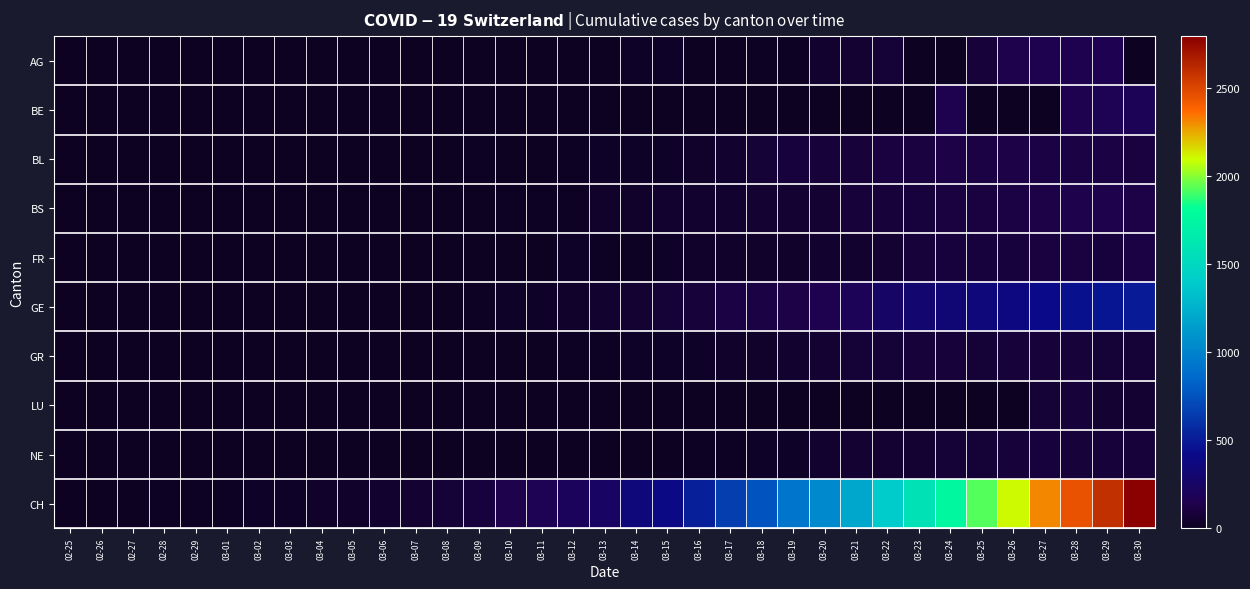

Reading left to right, extract all data points from this chart.

AG: 02-25=0	02-26=0	02-27=0	02-28=0	02-29=0	03-01=0	03-02=0	03-03=0	03-04=0	03-05=0	03-06=0	03-07=0	03-08=1	03-09=0	03-10=0	03-11=2	03-12=2	03-13=6	03-14=26	03-15=31	03-16=0	03-17=0	03-18=18	03-19=19	03-20=45	03-21=57	03-22=72	03-23=0	03-24=0	03-25=85	03-26=132	03-27=148	03-28=150	03-29=153	03-30=0
BE: 02-25=0	02-26=0	02-27=0	02-28=0	02-29=0	03-01=0	03-02=0	03-03=0	03-04=0	03-05=0	03-06=0	03-07=0	03-08=0	03-09=0	03-10=0	03-11=0	03-12=0	03-13=0	03-14=0	03-15=0	03-16=0	03-17=0	03-18=0	03-19=0	03-20=0	03-21=0	03-22=0	03-23=0	03-24=150	03-25=0	03-26=0	03-27=0	03-28=148	03-29=165	03-30=176
BL: 02-25=0	02-26=0	02-27=0	02-28=0	02-29=1	03-01=1	03-02=1	03-03=1	03-04=1	03-05=1	03-06=8	03-07=8	03-08=8	03-09=12	03-10=7	03-11=5	03-12=15	03-13=31	03-14=23	03-15=31	03-16=38	03-17=54	03-18=71	03-19=88	03-20=84	03-21=86	03-22=101	03-23=102	03-24=128	03-25=119	03-26=122	03-27=120	03-28=117	03-29=118	03-30=109
BS: 02-25=0	02-26=0	02-27=0	02-28=0	02-29=0	03-01=0	03-02=0	03-03=0	03-04=0	03-05=0	03-06=1	03-07=1	03-08=1	03-09=1	03-10=15	03-11=13	03-12=13	03-13=40	03-14=40	03-15=45	03-16=46	03-17=50	03-18=56	03-19=58	03-20=58	03-21=82	03-22=84	03-23=90	03-24=99	03-25=102	03-26=120	03-27=124	03-28=136	03-29=132	03-30=128
FR: 02-25=0	02-26=0	02-27=0	02-28=0	02-29=0	03-01=0	03-02=0	03-03=0	03-04=0	03-05=0	03-06=0	03-07=0	03-08=0	03-09=0	03-10=0	03-11=0	03-12=31	03-13=16	03-14=17	03-15=26	03-16=34	03-17=40	03-18=42	03-19=42	03-20=46	03-21=49	03-22=58	03-23=79	03-24=89	03-25=93	03-26=97	03-27=104	03-28=103	03-29=98	03-30=110
GE: 02-25=0	02-26=1	02-27=1	02-28=2	02-29=3	03-01=3	03-02=3	03-03=4	03-04=4	03-05=5	03-06=7	03-07=7	03-08=9	03-09=17	03-10=23	03-11=30	03-12=33	03-13=45	03-14=56	03-15=66	03-16=85	03-17=111	03-18=115	03-19=129	03-20=152	03-21=194	03-22=251	03-23=298	03-24=320	03-25=356	03-26=372	03-27=421	03-28=452	03-29=479	03-30=493
GR: 02-25=0	02-26=0	02-27=0	02-28=0	02-29=0	03-01=0	03-02=0	03-03=0	03-04=0	03-05=0	03-06=0	03-07=0	03-08=0	03-09=0	03-10=0	03-11=0	03-12=11	03-13=17	03-14=22	03-15=30	03-16=30	03-17=33	03-18=37	03-19=51	03-20=59	03-21=70	03-22=76	03-23=82	03-24=82	03-25=76	03-26=78	03-27=81	03-28=82	03-29=71	03-30=72
LU: 02-25=0	02-26=0	02-27=0	02-28=0	02-29=0	03-01=0	03-02=0	03-03=0	03-04=0	03-05=0	03-06=0	03-07=0	03-08=0	03-09=0	03-10=0	03-11=0	03-12=0	03-13=0	03-14=0	03-15=0	03-16=0	03-17=0	03-18=0	03-19=0	03-20=0	03-21=0	03-22=0	03-23=0	03-24=0	03-25=0	03-26=0	03-27=69	03-28=77	03-29=61	03-30=61
NE: 02-25=0	02-26=0	02-27=0	02-28=0	02-29=0	03-01=0	03-02=0	03-03=1	03-04=1	03-05=4	03-06=2	03-07=2	03-08=3	03-09=4	03-10=4	03-11=6	03-12=6	03-13=9	03-14=10	03-15=9	03-16=13	03-17=20	03-18=28	03-19=28	03-20=46	03-21=58	03-22=58	03-23=61	03-24=69	03-25=75	03-26=82	03-27=88	03-28=83	03-29=81	03-30=78
CH: 02-25=0	02-26=1	02-27=2	02-28=13	02-29=15	03-01=16	03-02=22	03-03=27	03-04=36	03-05=40	03-06=53	03-07=56	03-08=70	03-09=93	03-10=140	03-11=169	03-12=203	03-13=232	03-14=350	03-15=396	03-16=515	03-17=661	03-18=757	03-19=920	03-20=1036	03-21=1199	03-22=1404	03-23=1578	03-24=1746	03-25=1929	03-26=2104	03-27=2312	03-28=2453	03-29=2586	03-30=2793